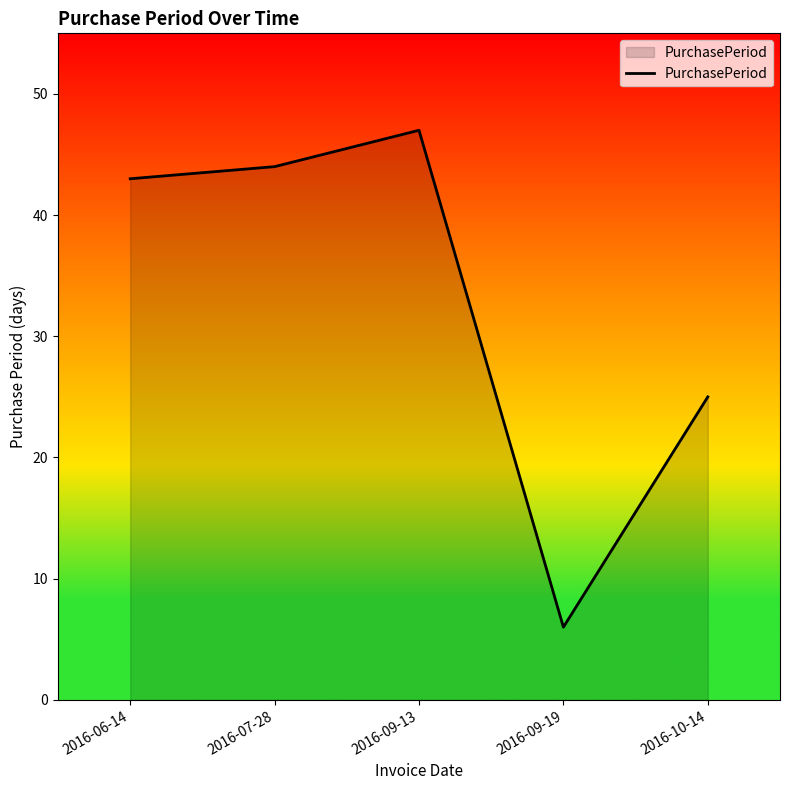

Approximately how many times larger is the value at 2016-07-28 compared to 2016-09-13?

0.9